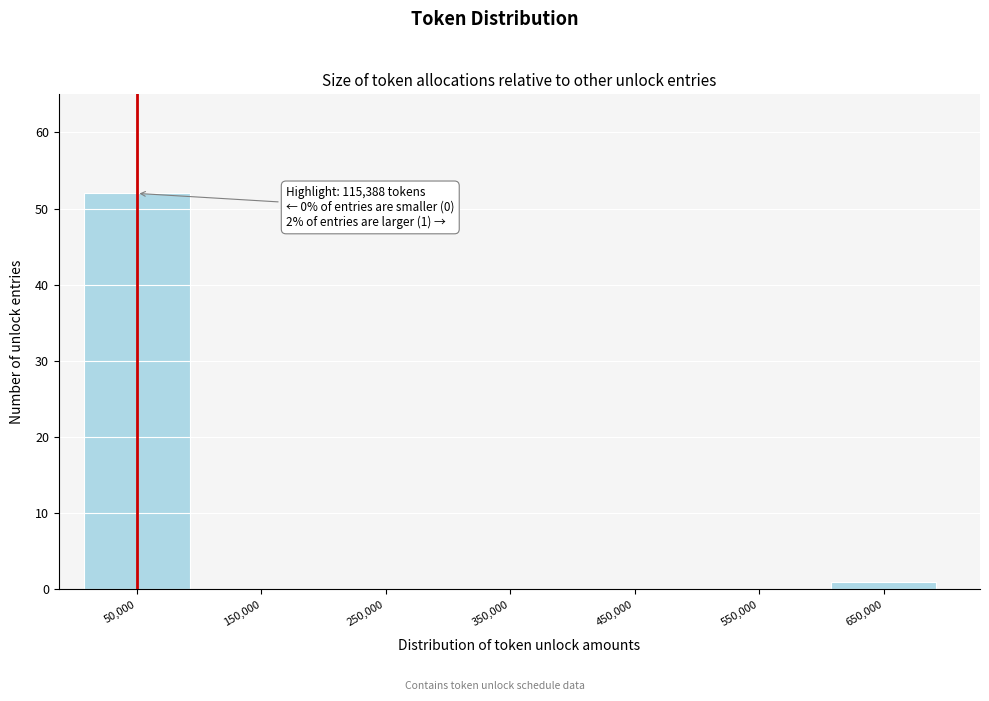

Reading right to left, list all the values displayed in this chart.

650,000=1	550,000=0	450,000=0	350,000=0	250,000=0	150,000=0	50,000=52